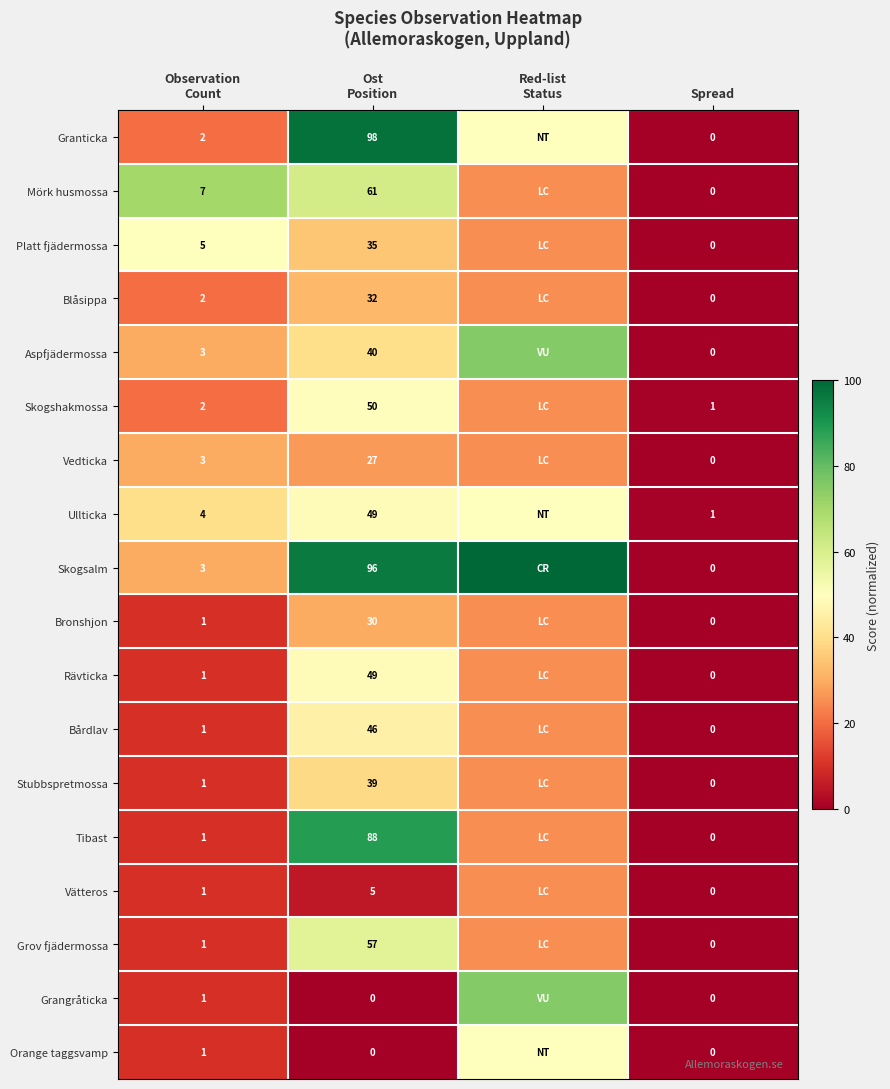

At how many categories does at least one series exceed 59?

3